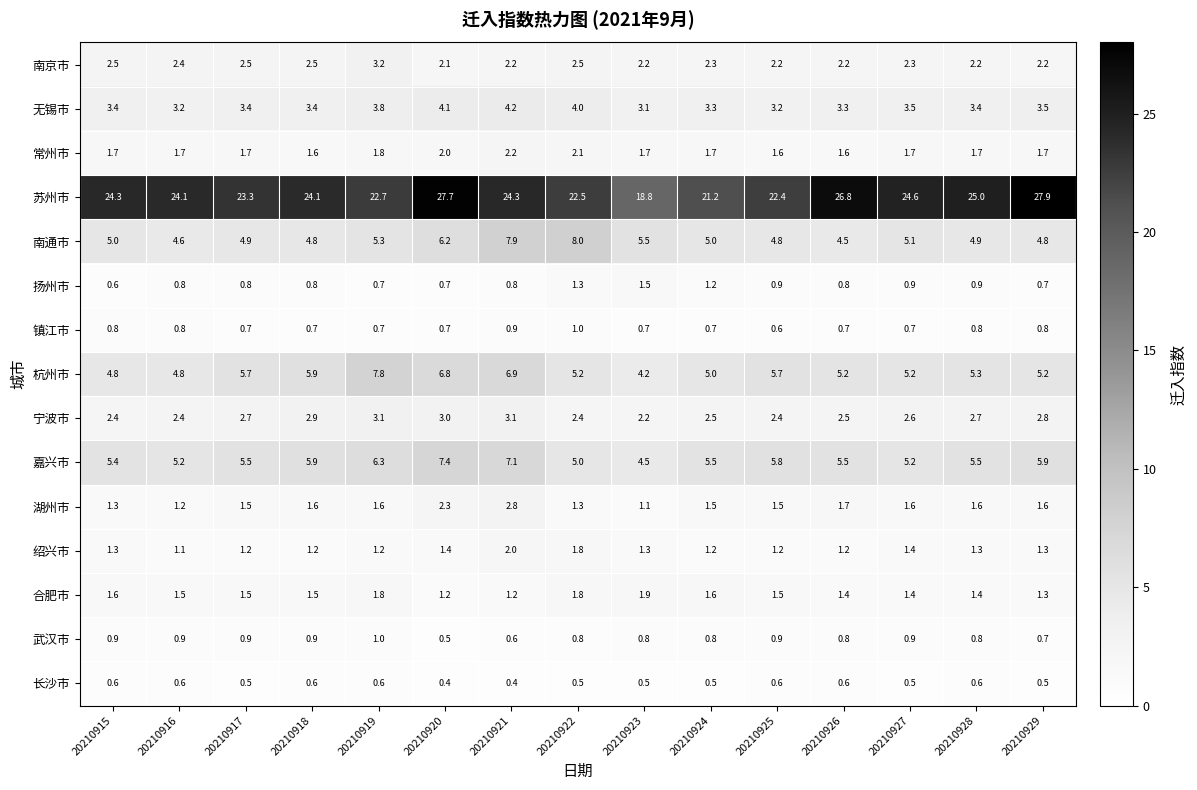

What is the maximum value shown in the chart?

27.9